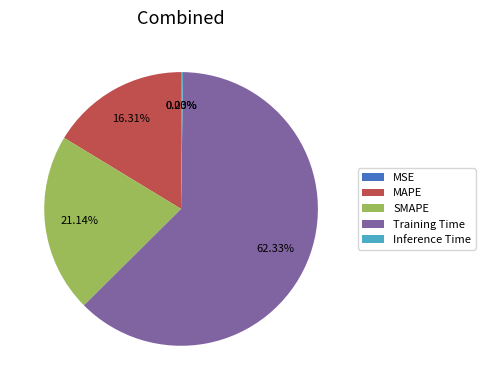

Which slice is the largest?

Training Time